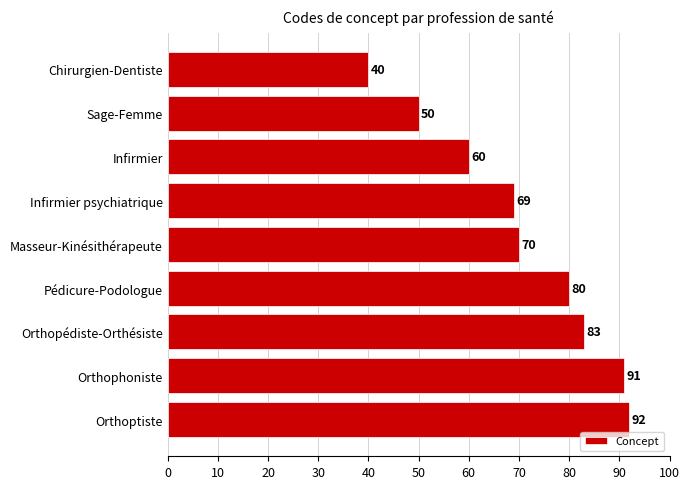

Reading bottom to top, transcribe all the data shown in this chart.

Orthoptiste=92	Orthophoniste=91	Orthopédiste-Orthésiste=83	Pédicure-Podologue=80	Masseur-Kinésithérapeute=70	Infirmier psychiatrique=69	Infirmier=60	Sage-Femme=50	Chirurgien-Dentiste=40